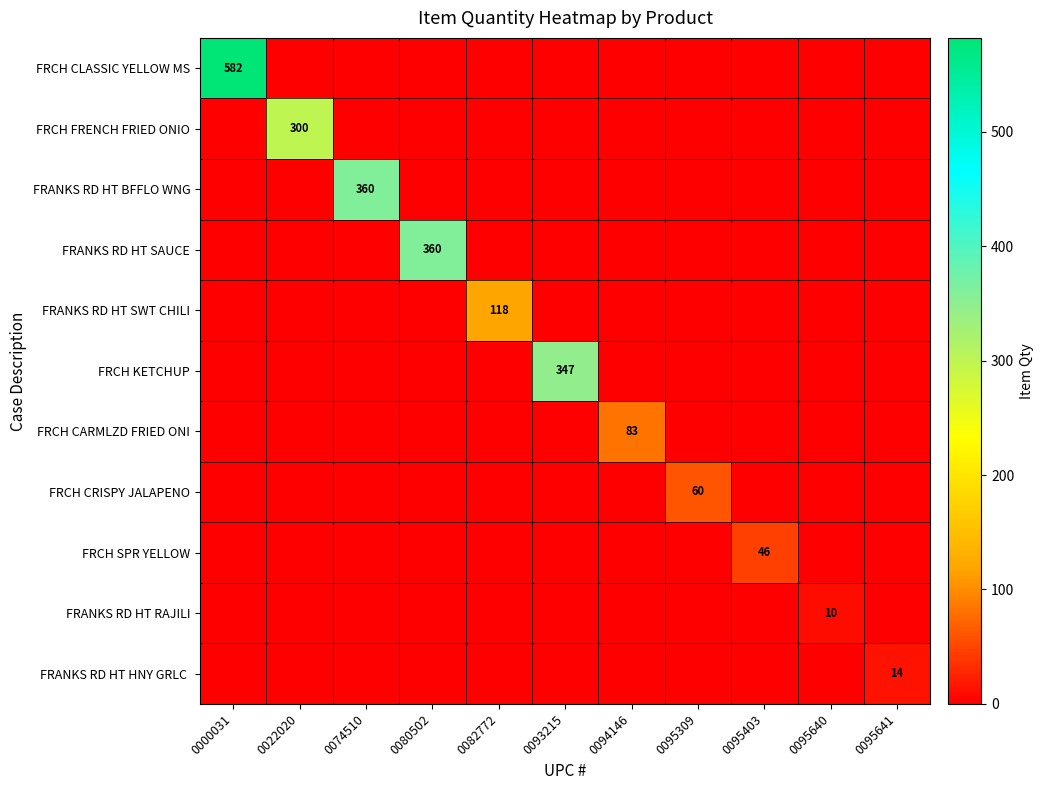

The value of FRCH FRENCH FRIED ONIO at 0022020 is 300. True or false?

True